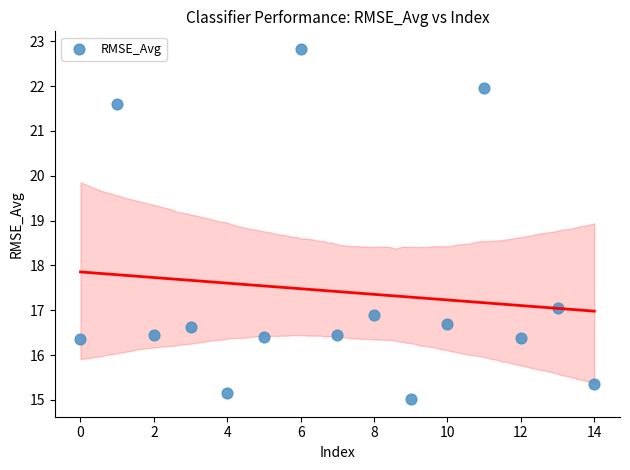

What is the range of X values (max minus min)?

14.0